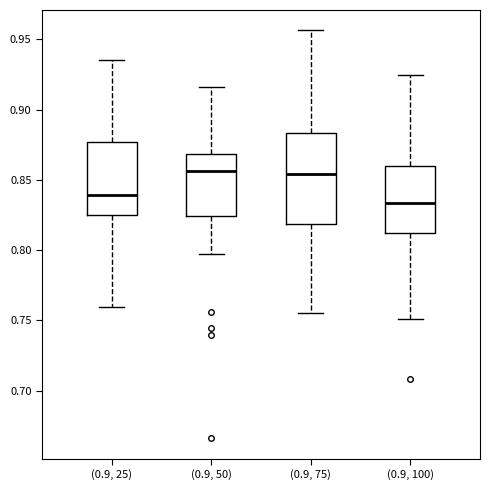

Comparing the boxes themselves (not the whiskers), which one is the tallest?

(0.9, 75)